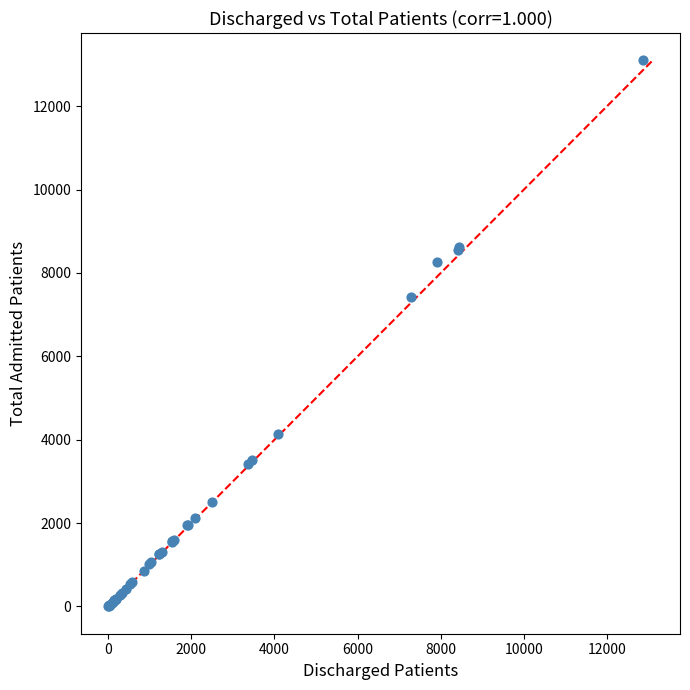

What Y value in the scatter plot is closest to 6551?

7416